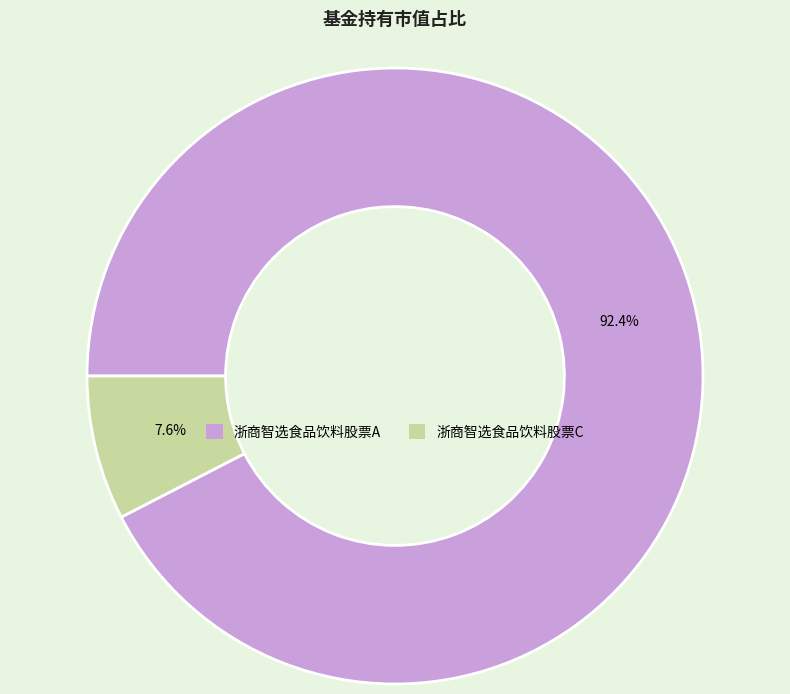

To the nearest percent, what is the combined percentage of 浙商智选食品饮料股票C and 浙商智选食品饮料股票A?

100%